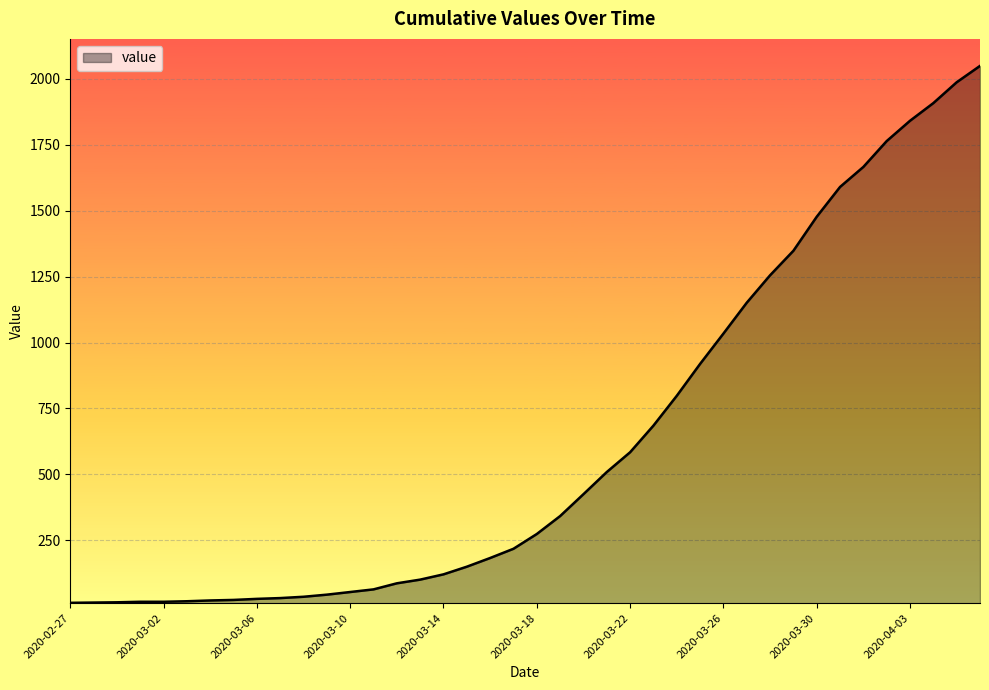

What is the difference between the maximum and minimum values?

2036